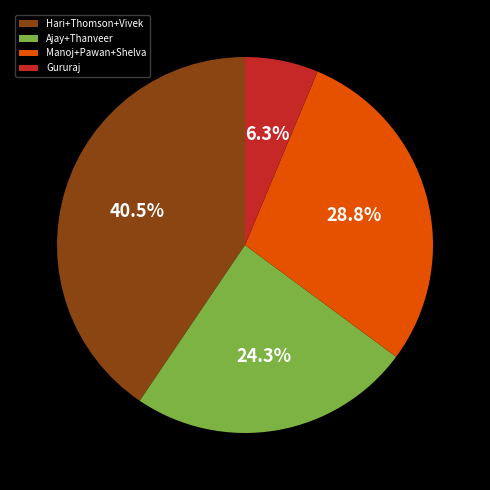

Which category has the smallest portion of the pie?

Gururaj